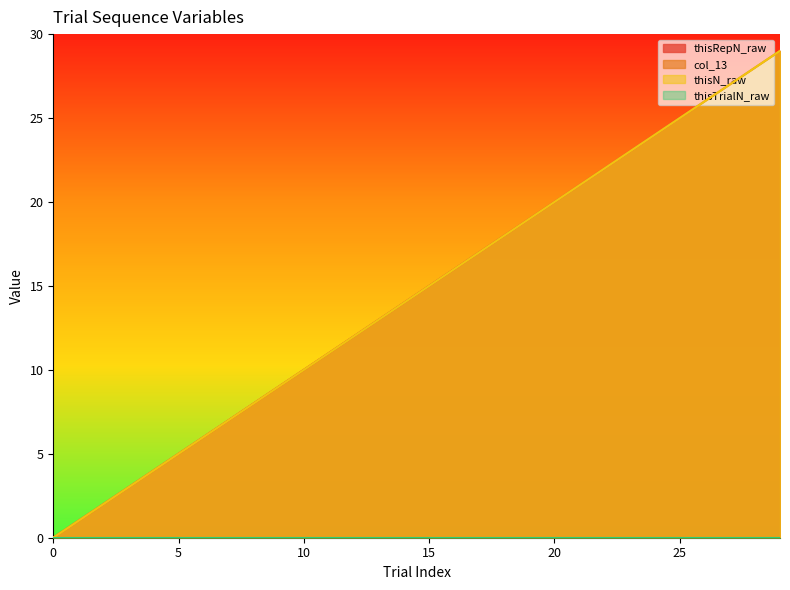

At which category is the sum across all series the highest?

29